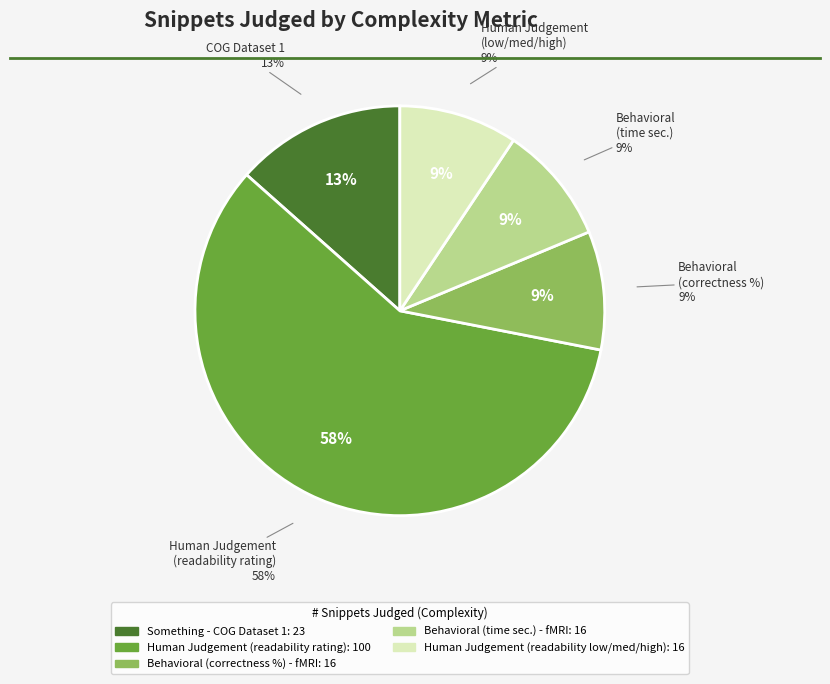

To the nearest percent, what is the average slice percentage?

20%